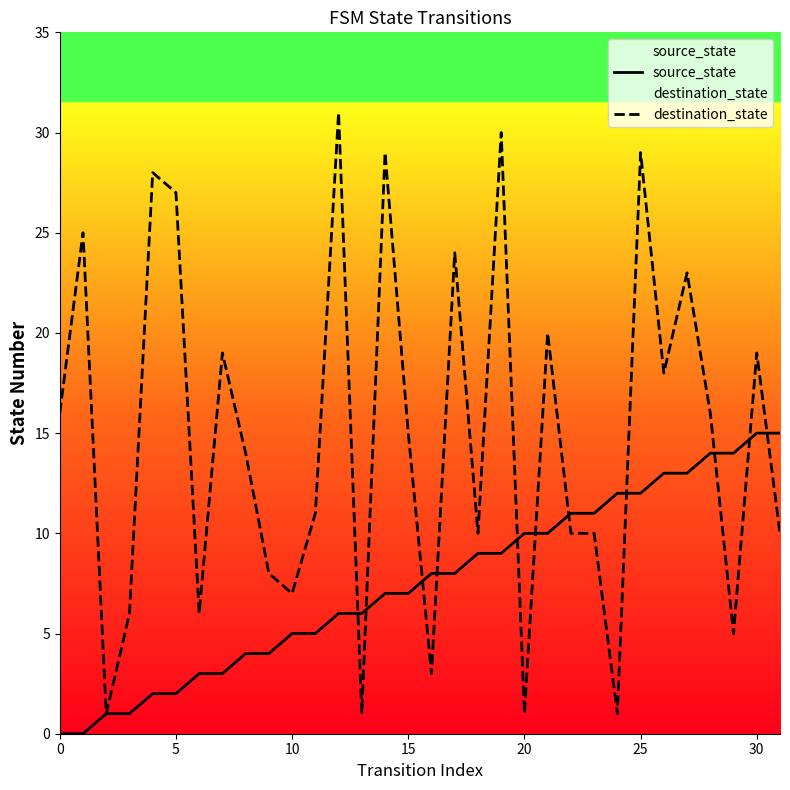

Reading left to right, transcribe all the data shown in this chart.

source_state: 0	0	1	1	2	2	3	3	4	4	5	5	6	6	7	7	8	8	9	9	10	10	11	11	12	12	13	13	14	14	15	15
destination_state: 16	25	1	6	28	27	6	19	14	8	7	11	31	1	29	15	3	24	10	30	1	20	10	10	1	29	18	23	16	5	19	10